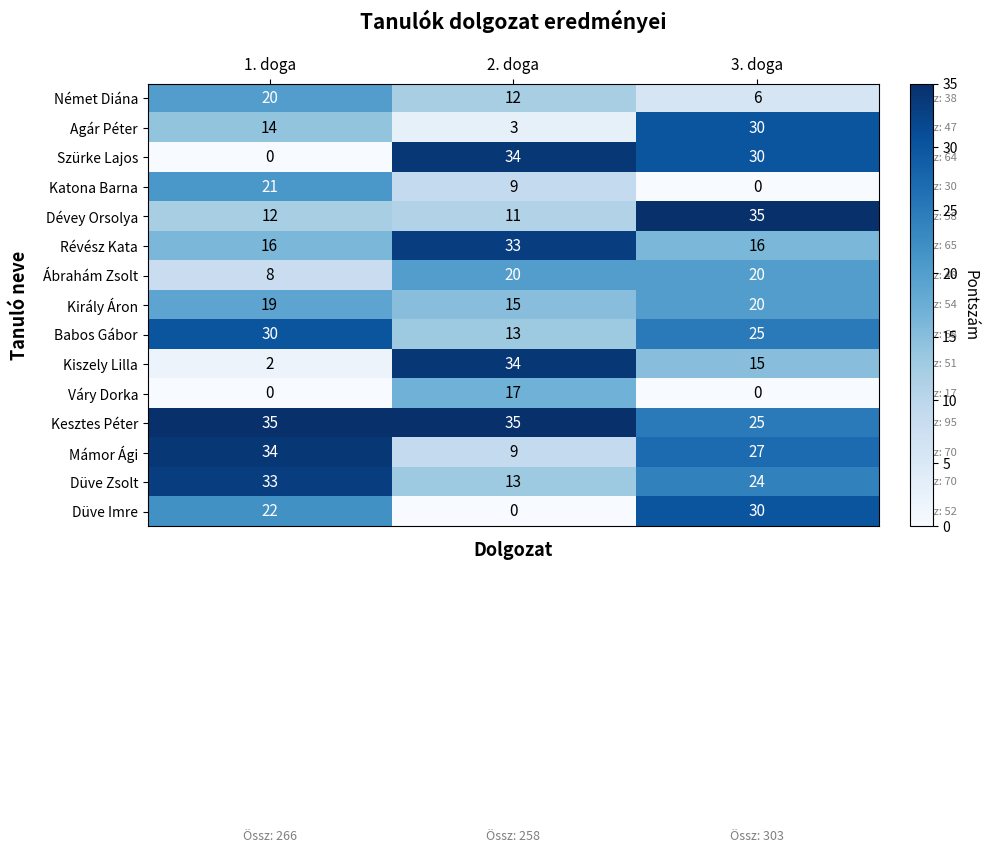

Is it true that Babos Gábor equals 11 at 3. doga?

False